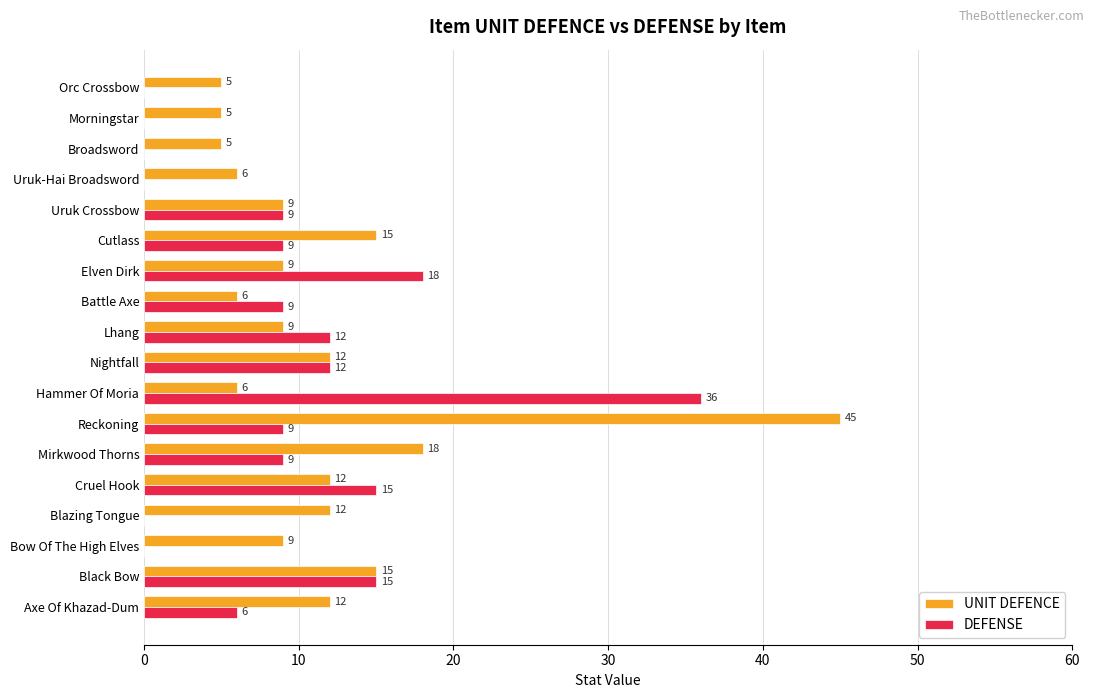

Between Cruel Hook and Uruk Crossbow, which series saw the biggest shift?

DEFENSE